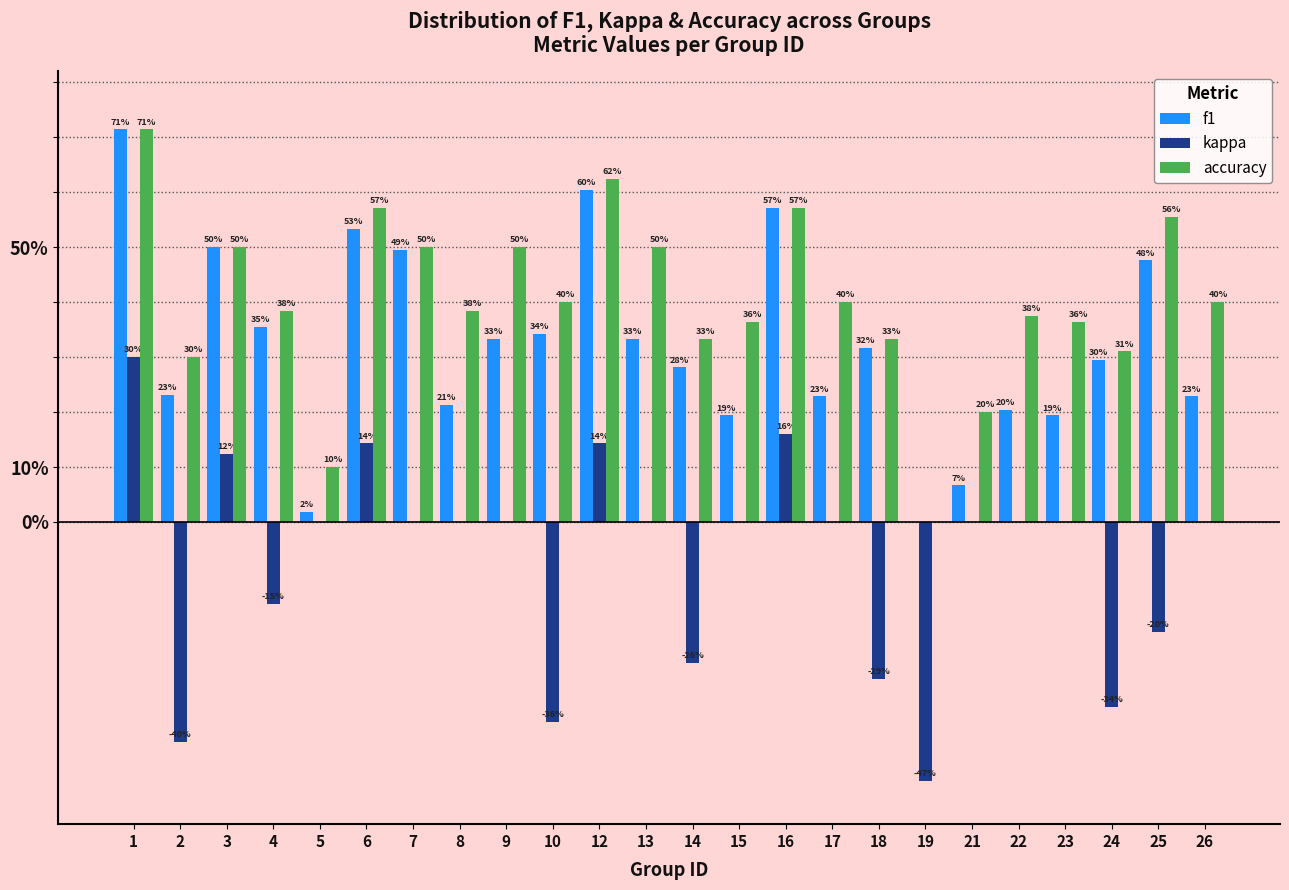

What are all the series names shown in the legend?

f1, kappa, accuracy